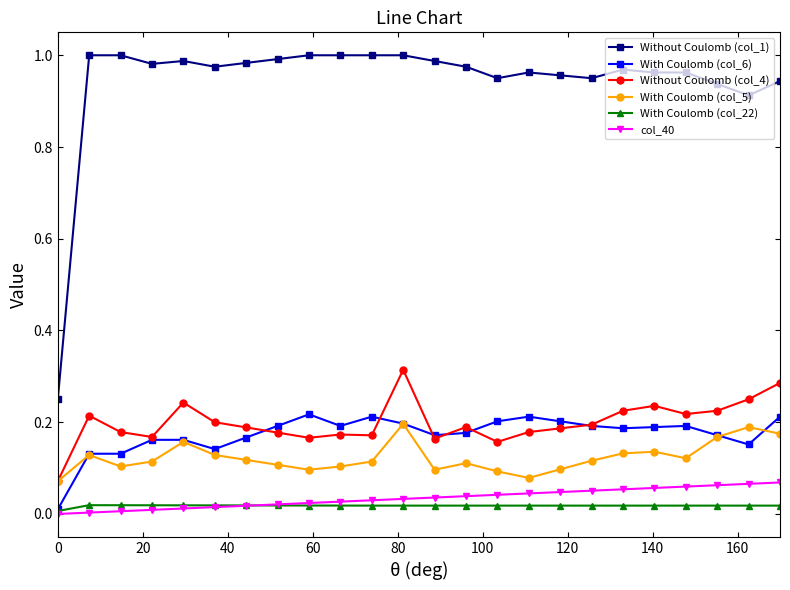

What is the sum of all With Coulomb (col_5) values?

3.0